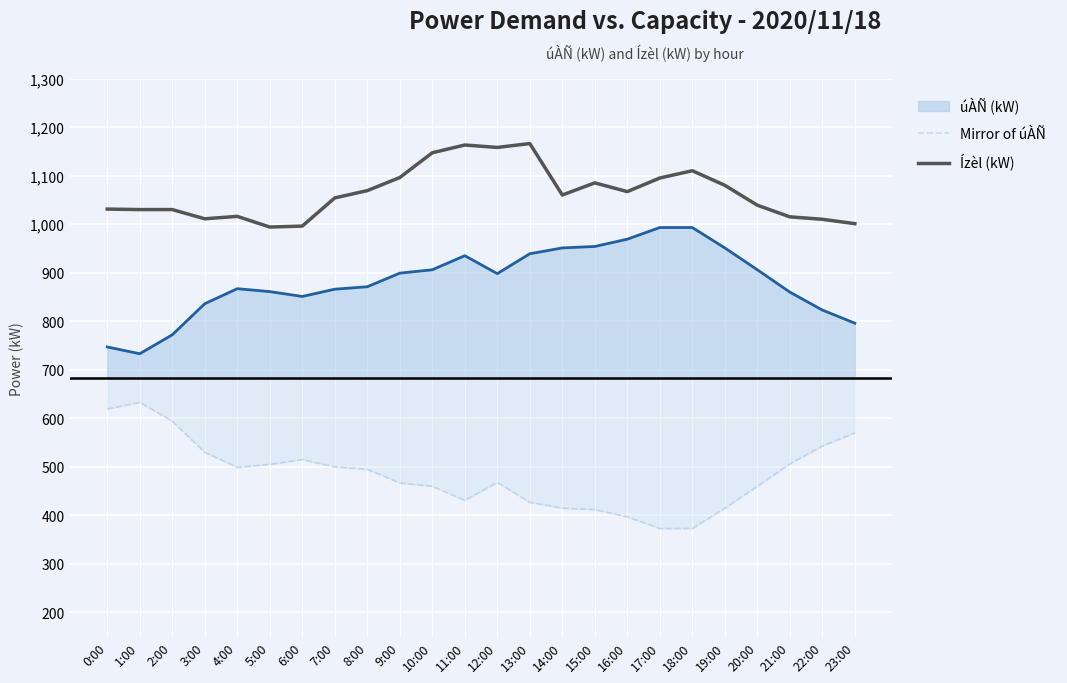

What are all the series names shown in the legend?

úÀÑ (kW), Mirror of úÀÑ, Ízèl (kW)